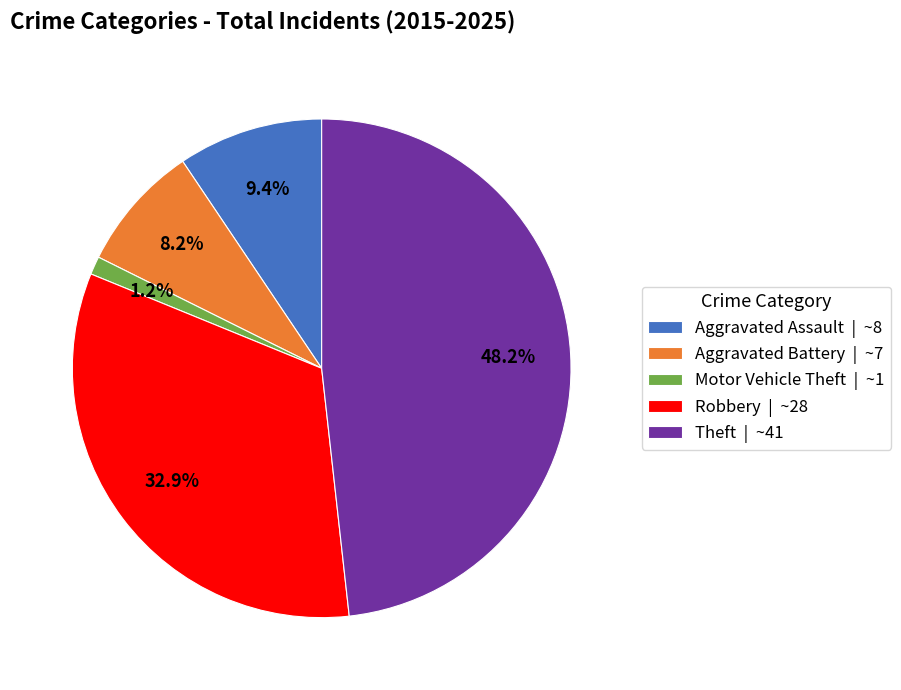

Which category has the smallest portion of the pie?

Motor Vehicle Theft